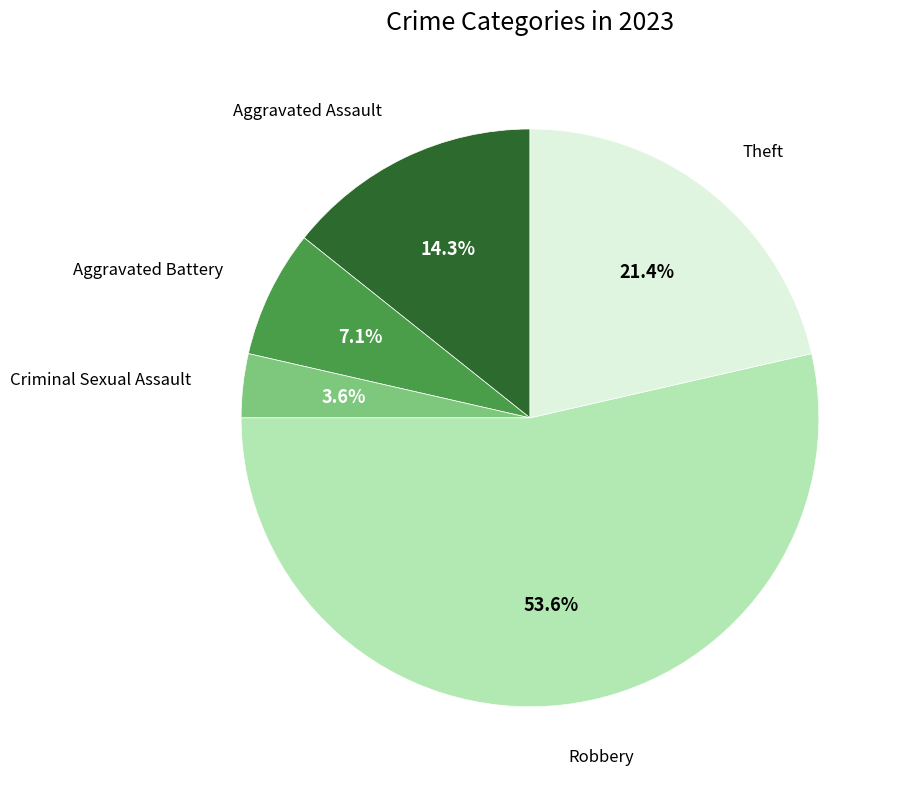

To the nearest percent, what is the difference between the largest and smallest slice percentages?

50%